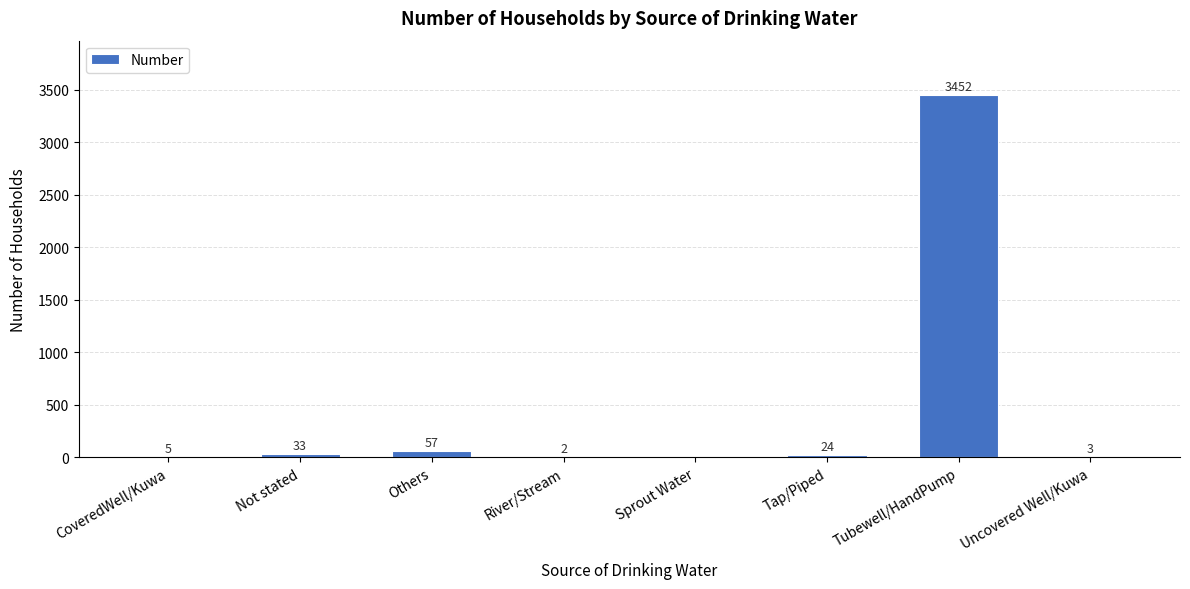

How many data points does each series have?

8